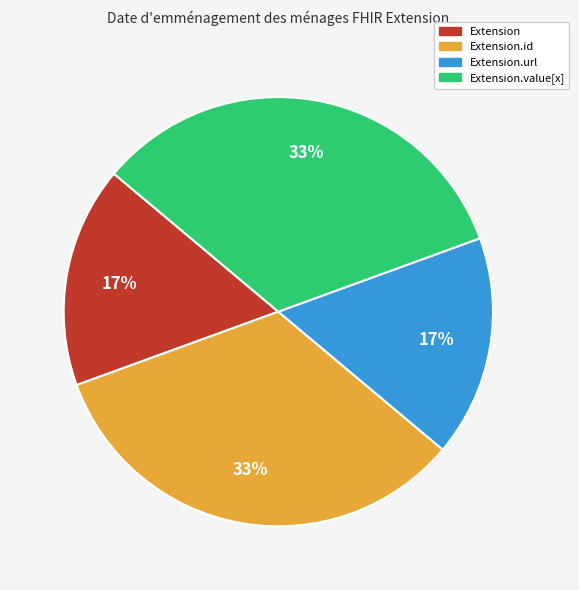

How many segments does this pie chart have?

4